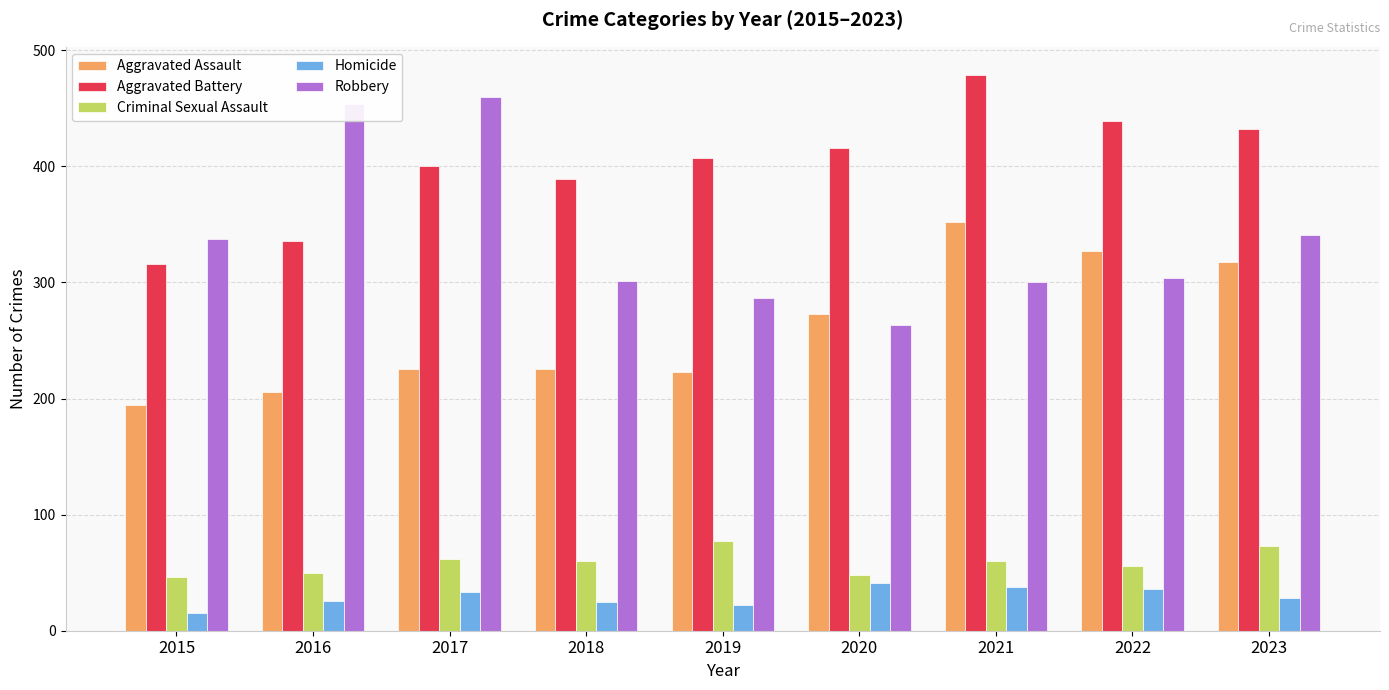

Where is Robbery nearest to the value 361?

2023